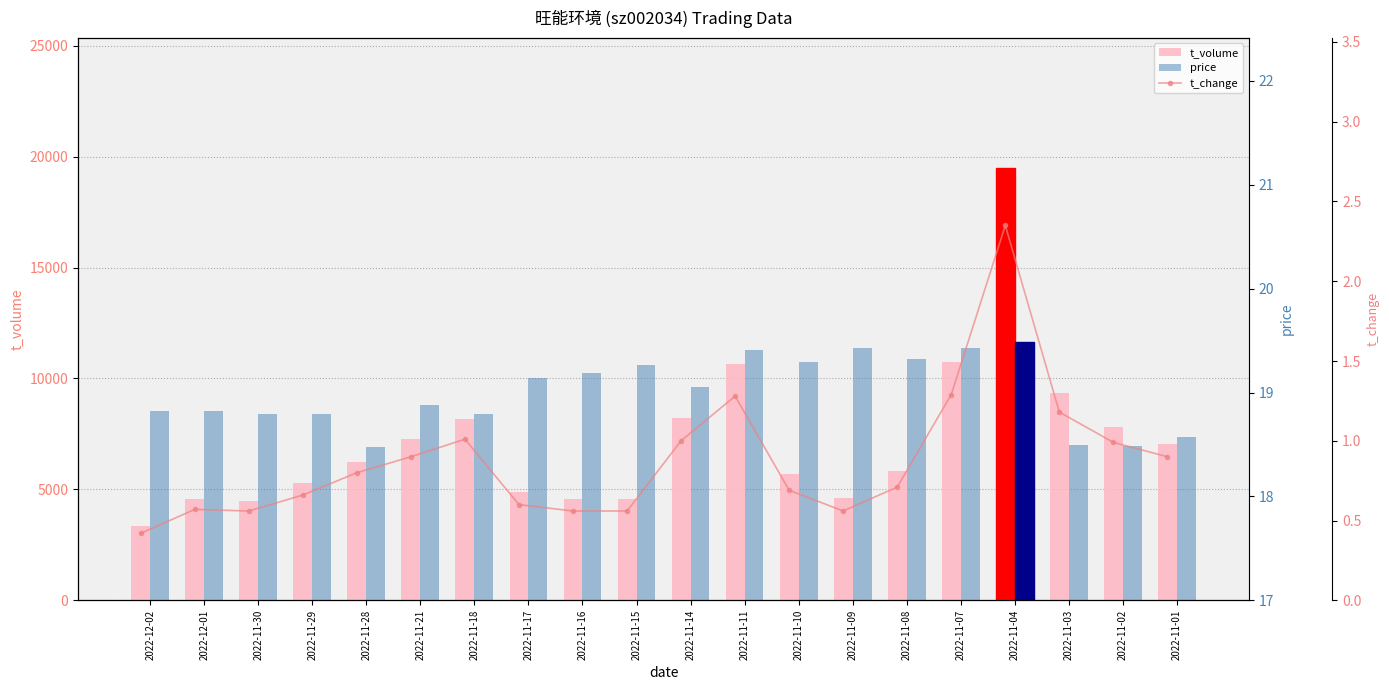

What is the average value of the price series?

19.0